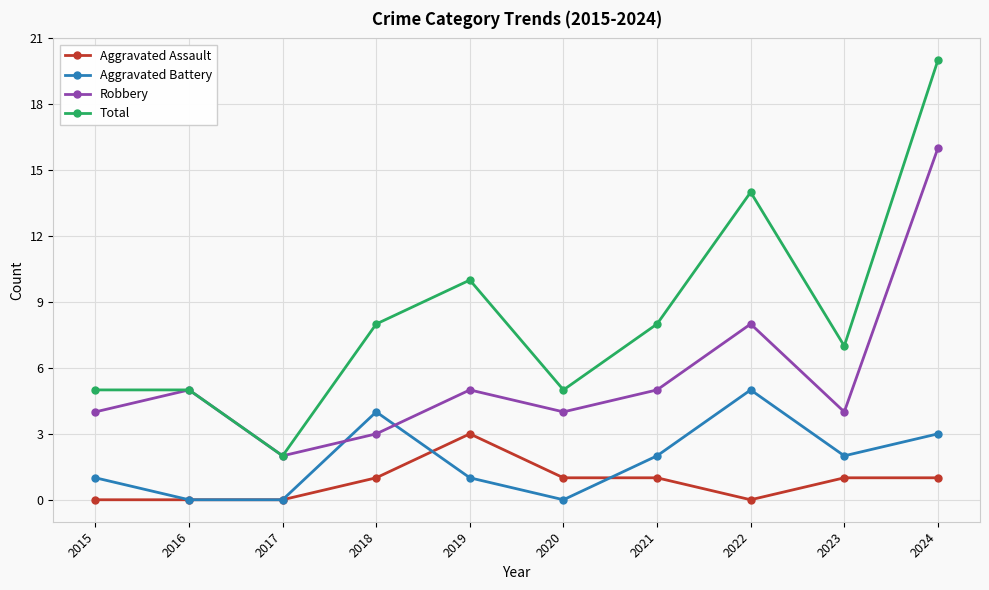

True or false: Aggravated Battery and Total intersect in this chart.

False